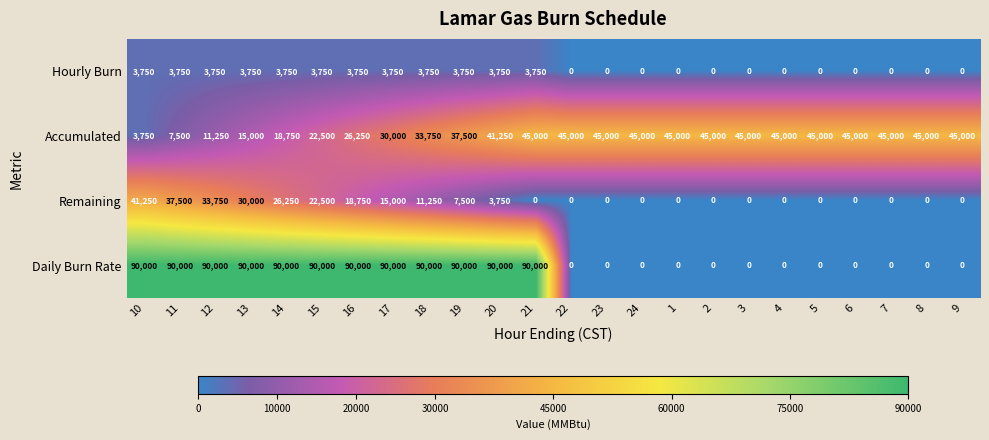

What is the maximum value shown in the chart?

90000